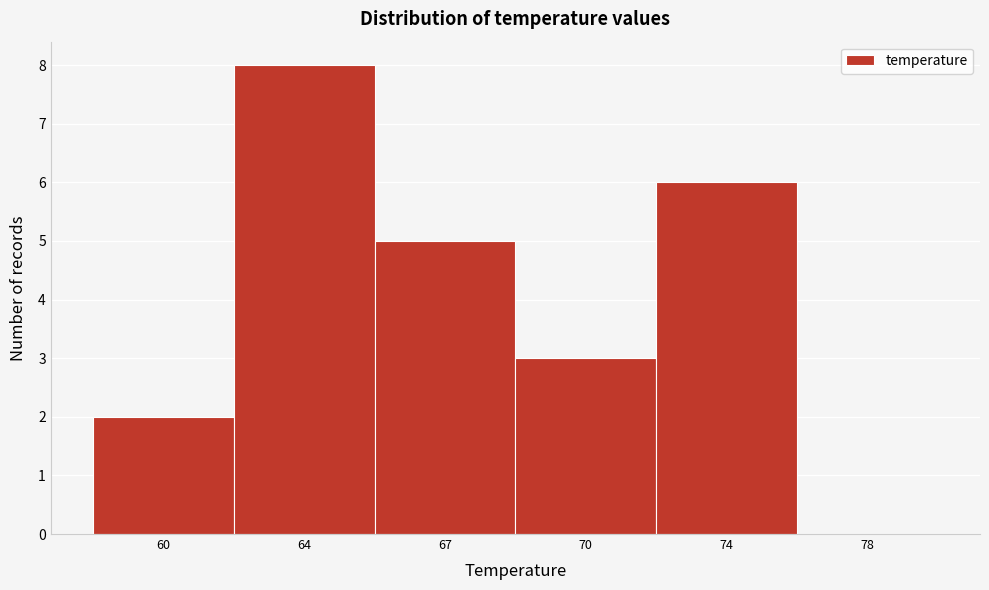

Reading right to left, transcribe all the data shown in this chart.

78=0	74=6	70=3	67=5	64=8	60=2